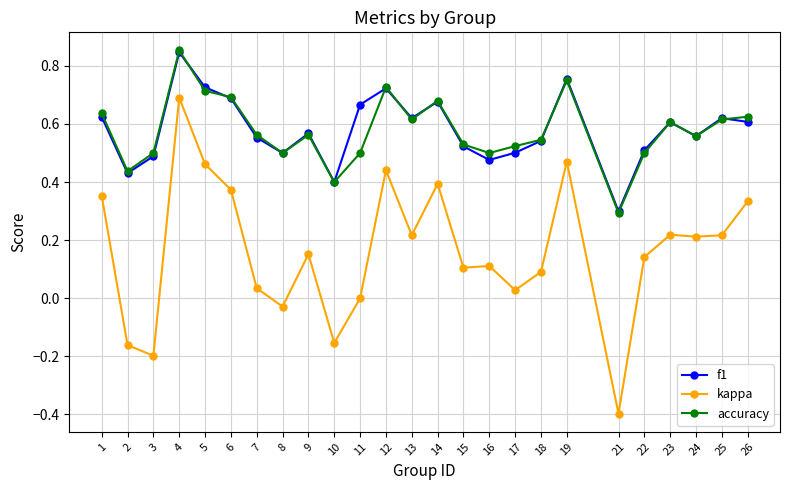

Count the f1 values in the range 0 to 1.

25